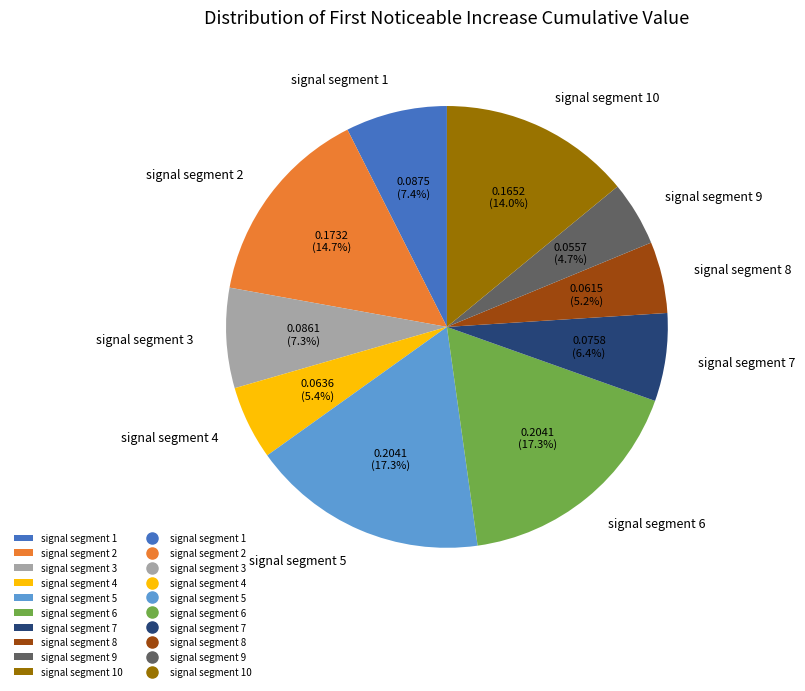

What percentage is NOT represented by signal segment 10?

86.0%